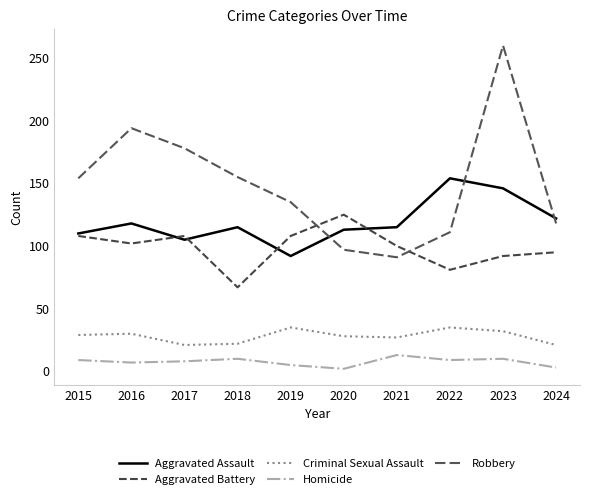

Which category has the lowest value in the Aggravated Assault series?

2019